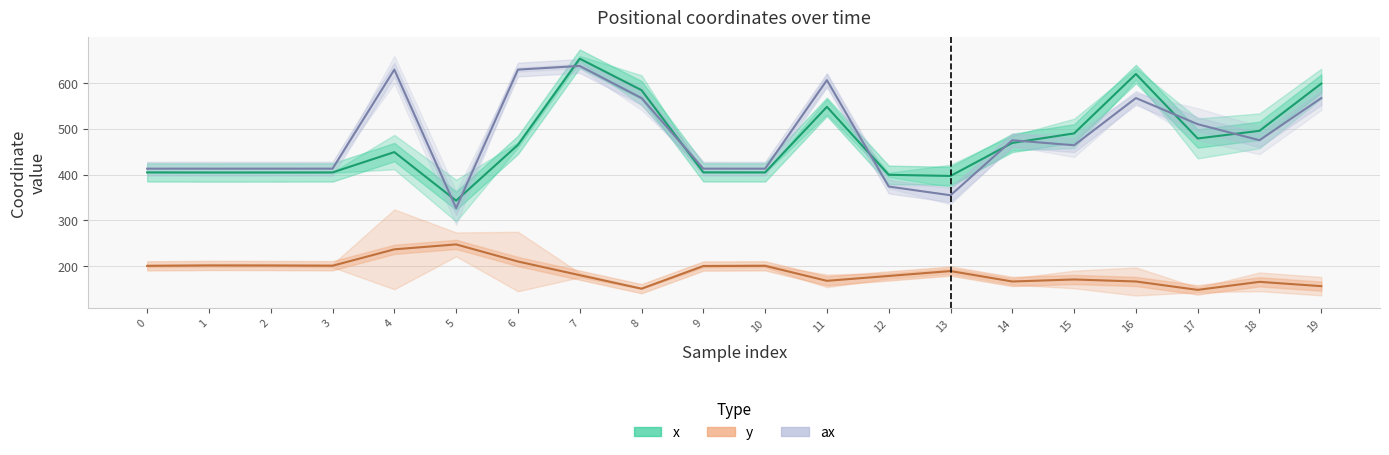

How many times do x and ax cross each other?

9